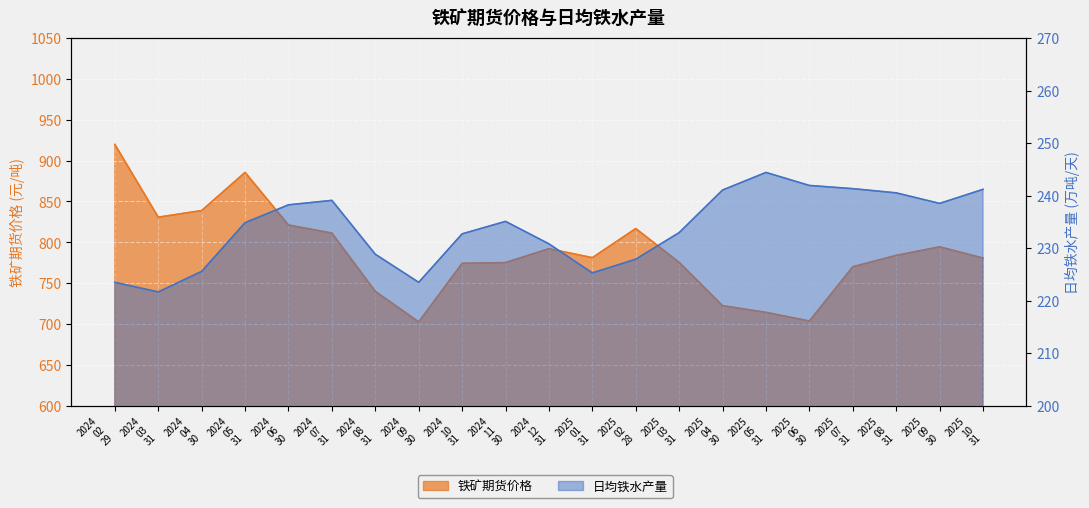

True or false: 铁矿期货价格 has a value of 1576.7 at 2024 02 29.

False